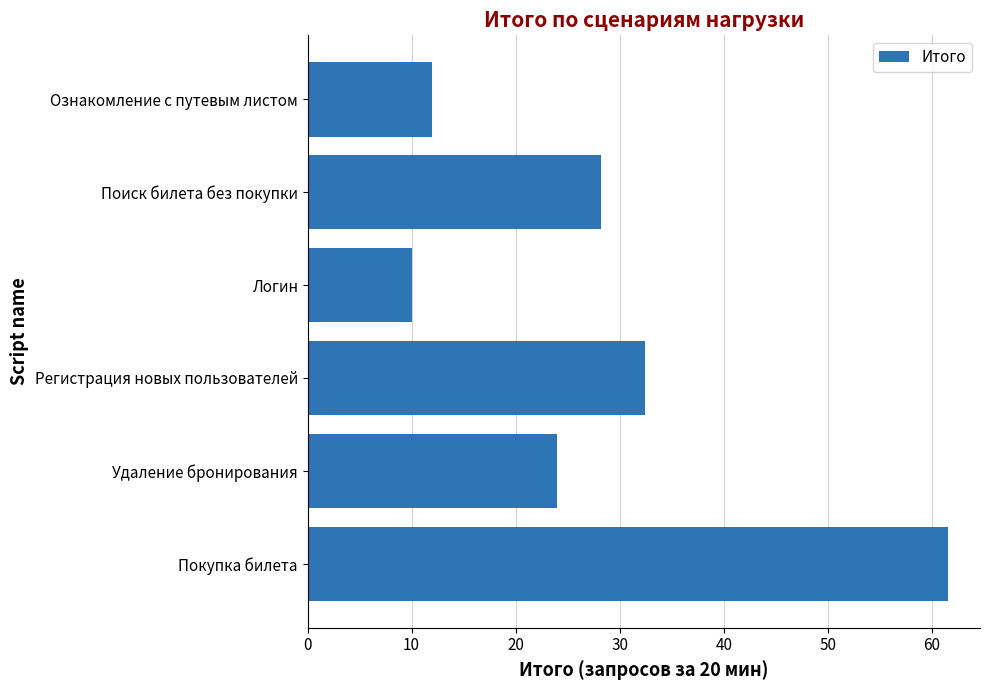

Rank the categories by value from lowest to highest.

Логин, Ознакомление с путевым листом, Удаление бронирования, Поиск билета без покупки, Регистрация новых пользователей, Покупка билета